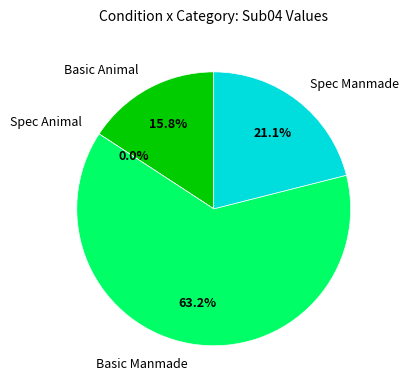

What is the change in value from Basic Animal to Spec Manmade?

+0.1